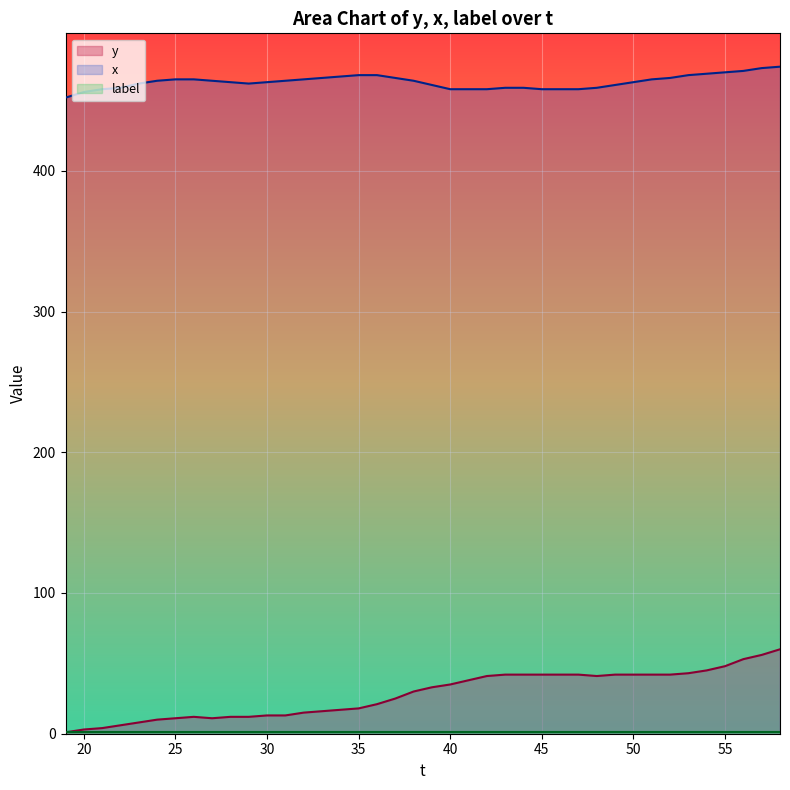

Which series changed the most between 20 and 30?

y